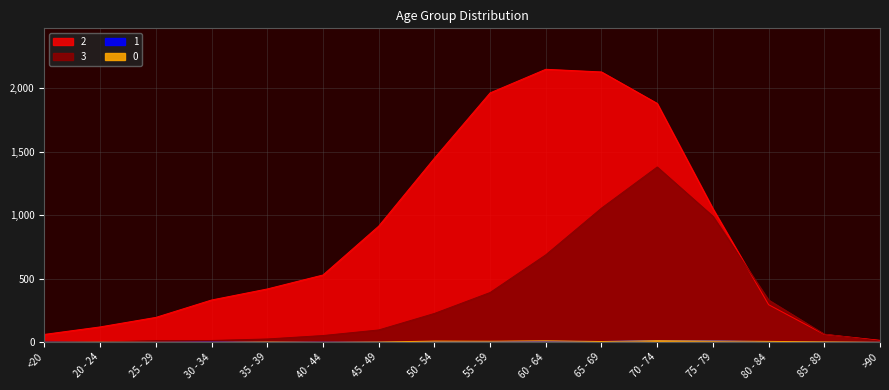

The value of 3 at 80 - 84 is 507. True or false?

False